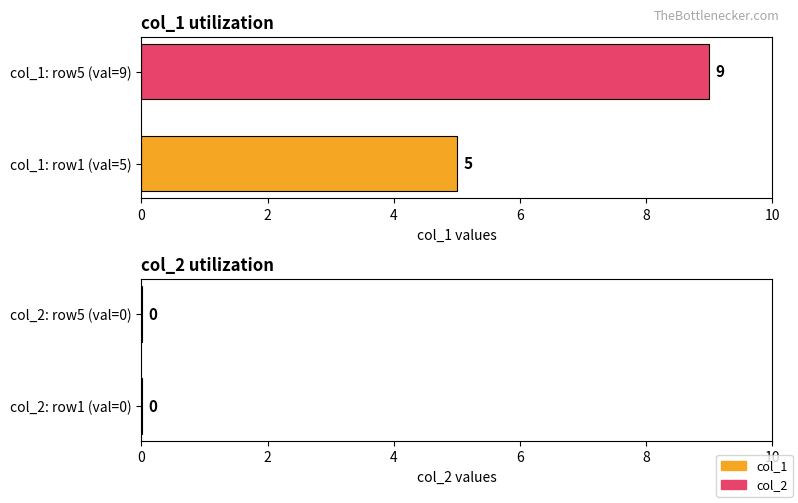

What is the greatest value displayed?

9.0